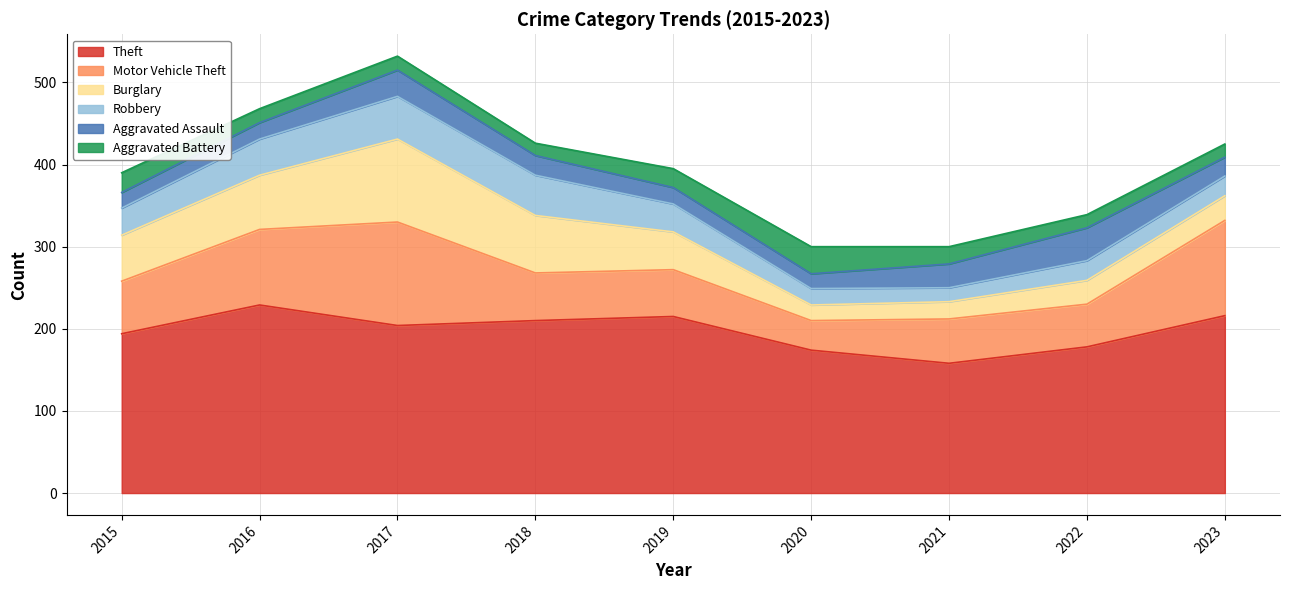

Is the value of Burglary at 2023 greater than the value of Motor Vehicle Theft at 2023?

No